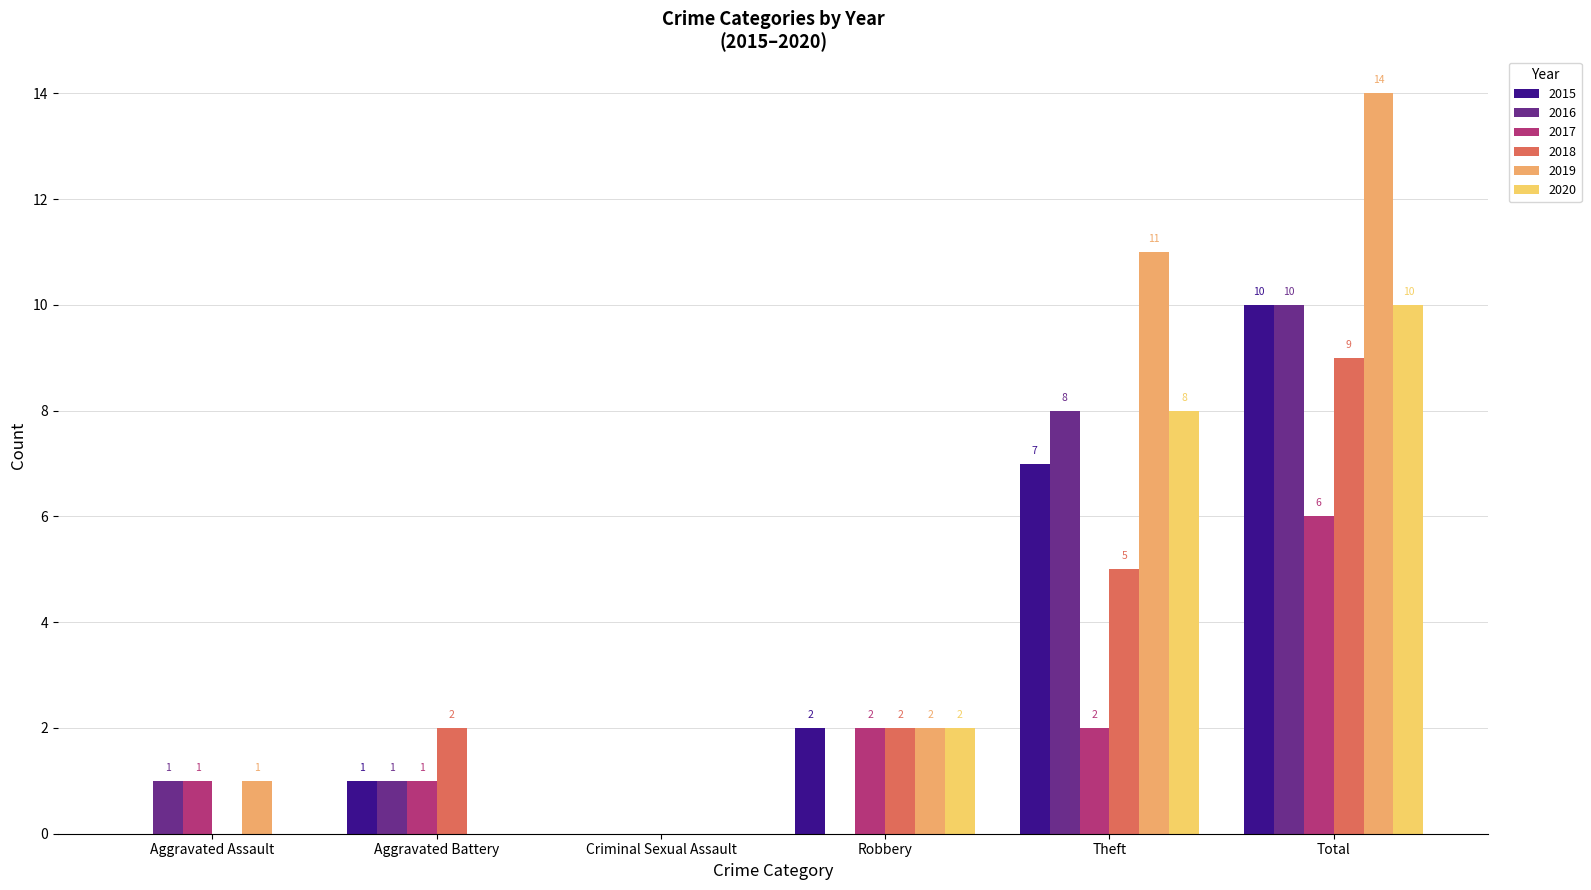

Count the 2015 values in the range 0 to 7.

5